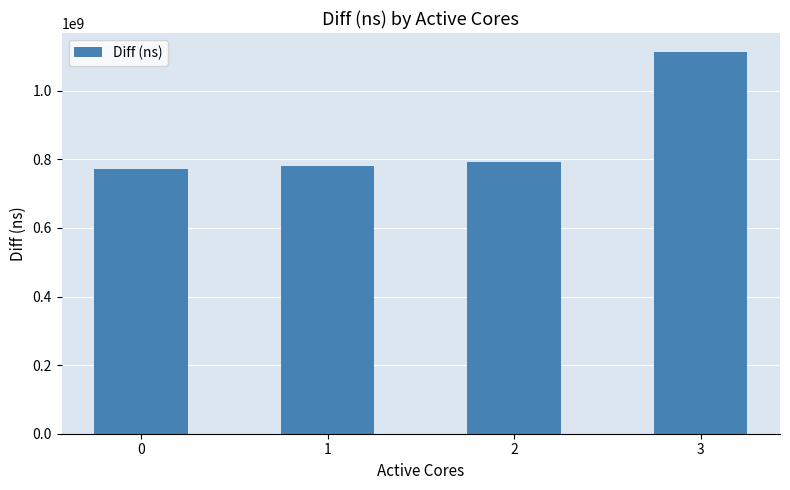

Approximately how many times larger is the value at 3 compared to 1?

1.4